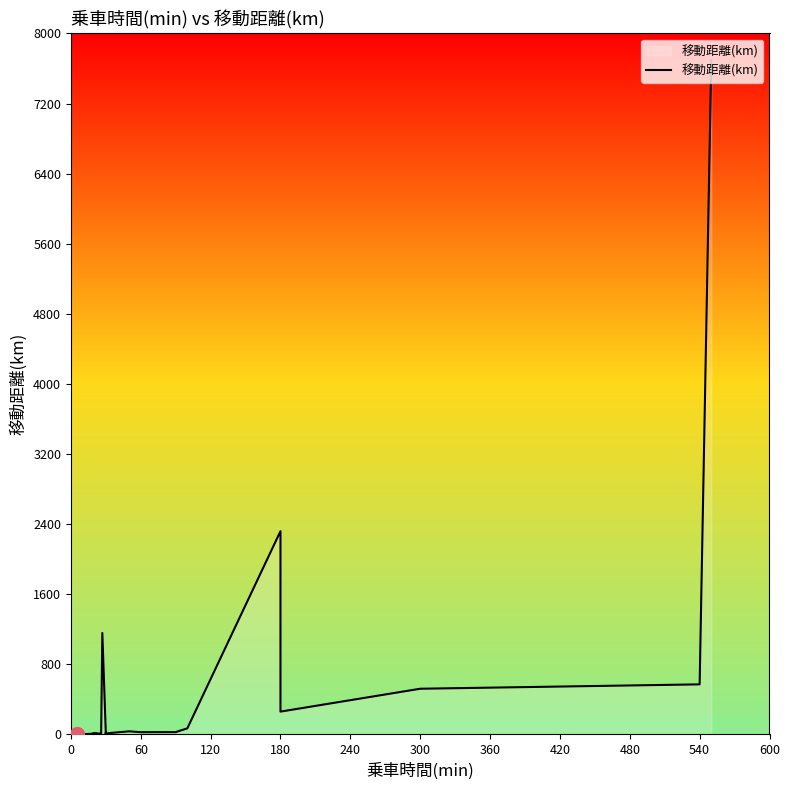

What is the greatest value displayed?

7697.0